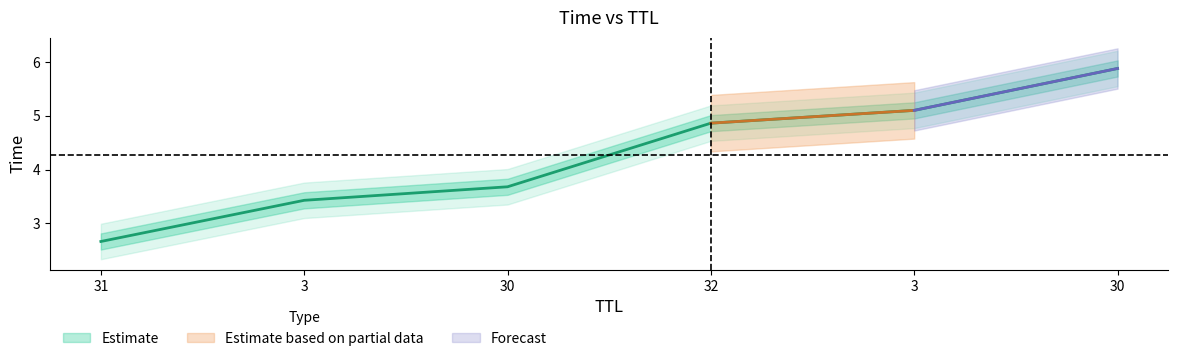

At which label is the value closest to 4?

30